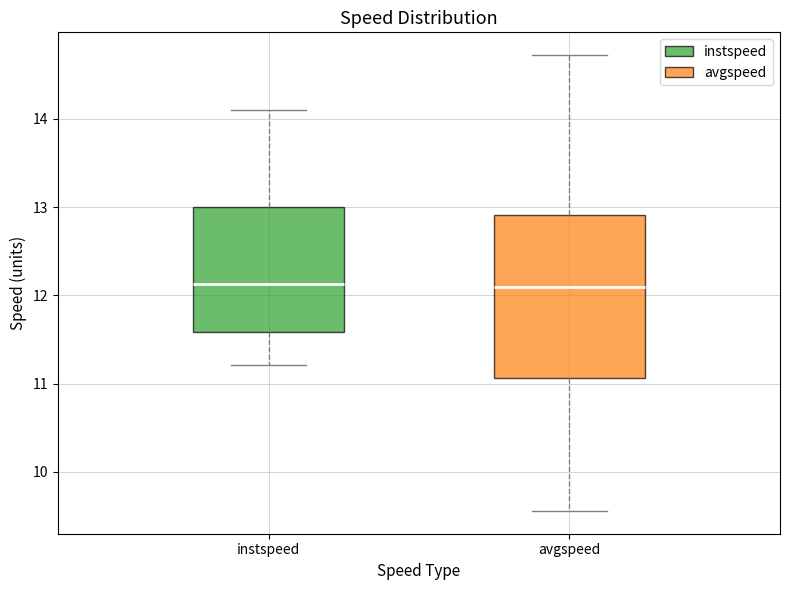

Where is the upper edge of the box for instspeed on the y-axis? The values are not printed on the chart, so give them approximately, as read against the axis.

13.0